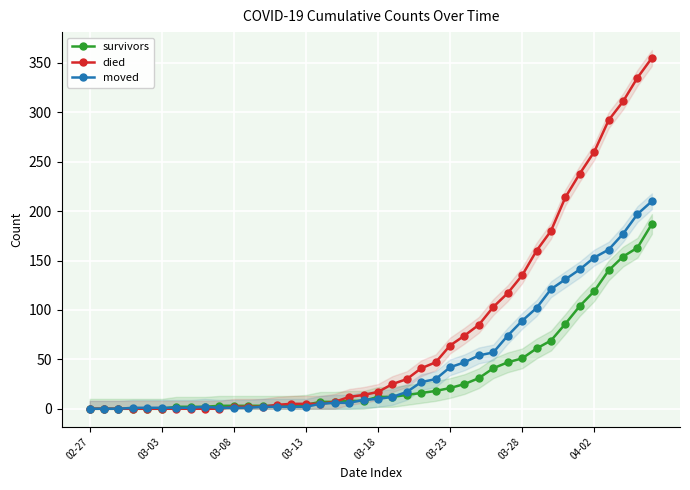

What is the sum of all moved values?

1896